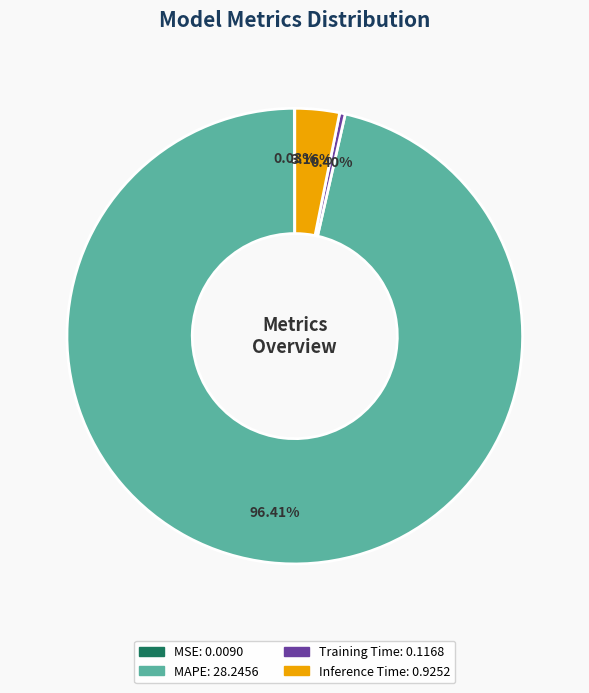

Does any single category account for the majority?

Yes